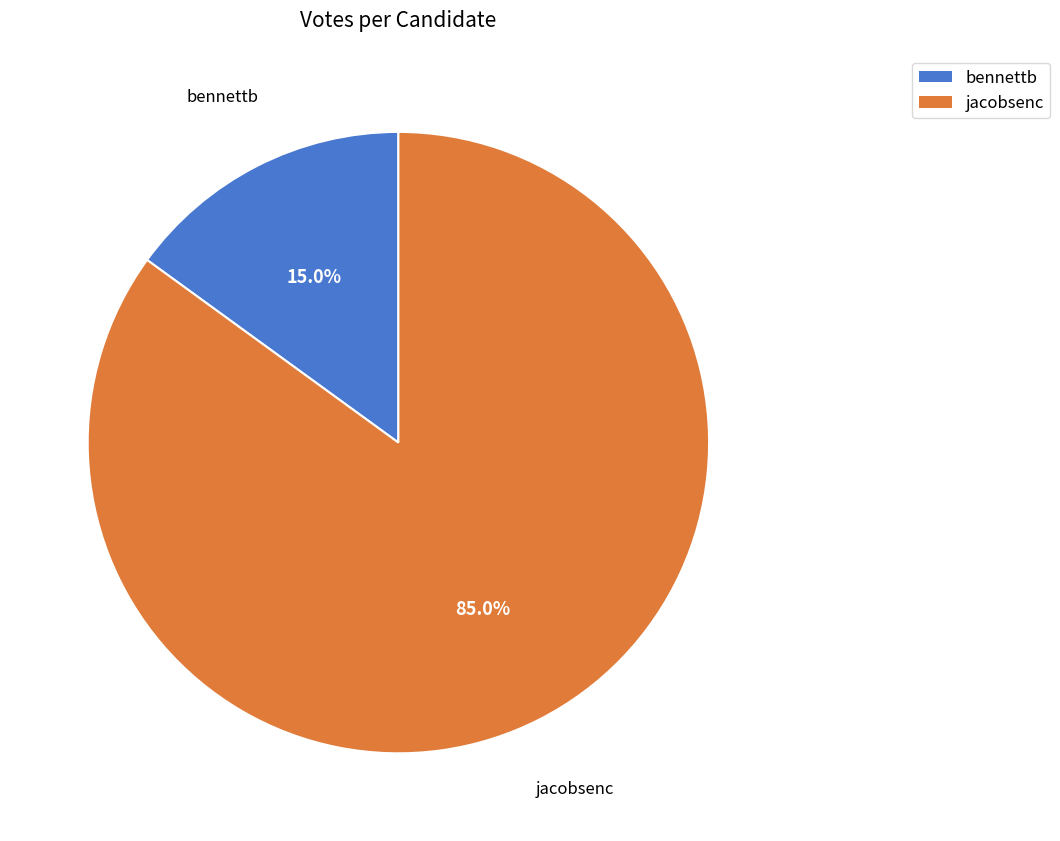

What is the smallest slice in the pie chart?

bennettb